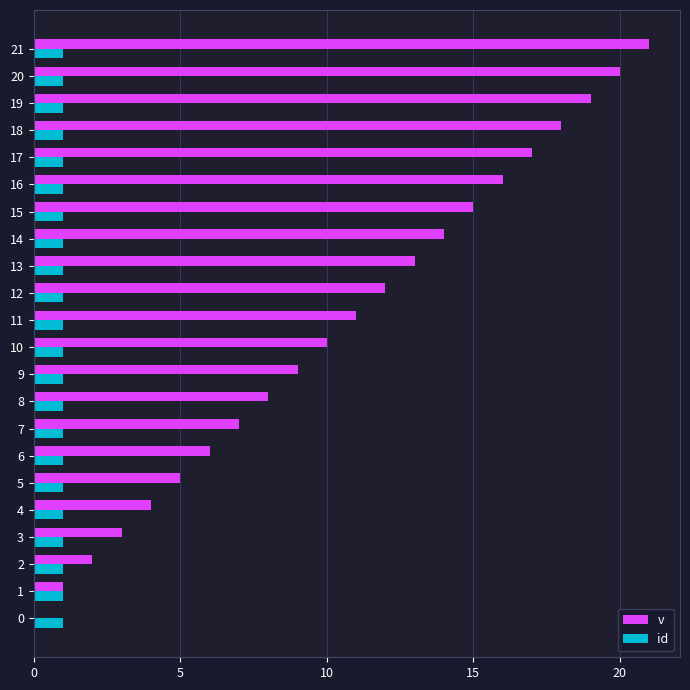

Is the value of v at 16 greater than the value of id at 4?

Yes